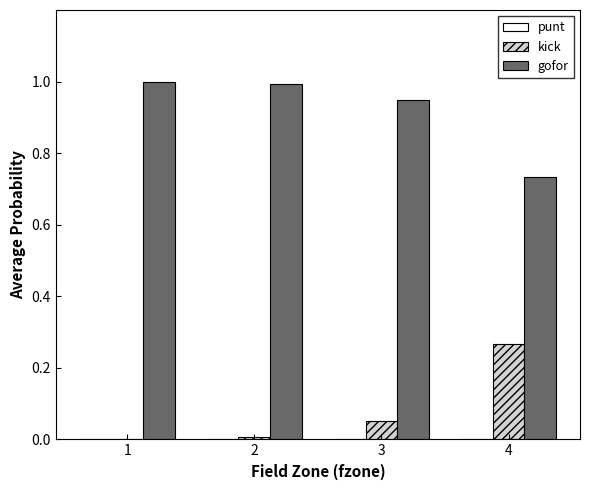

How many categories are shown in the chart?

4